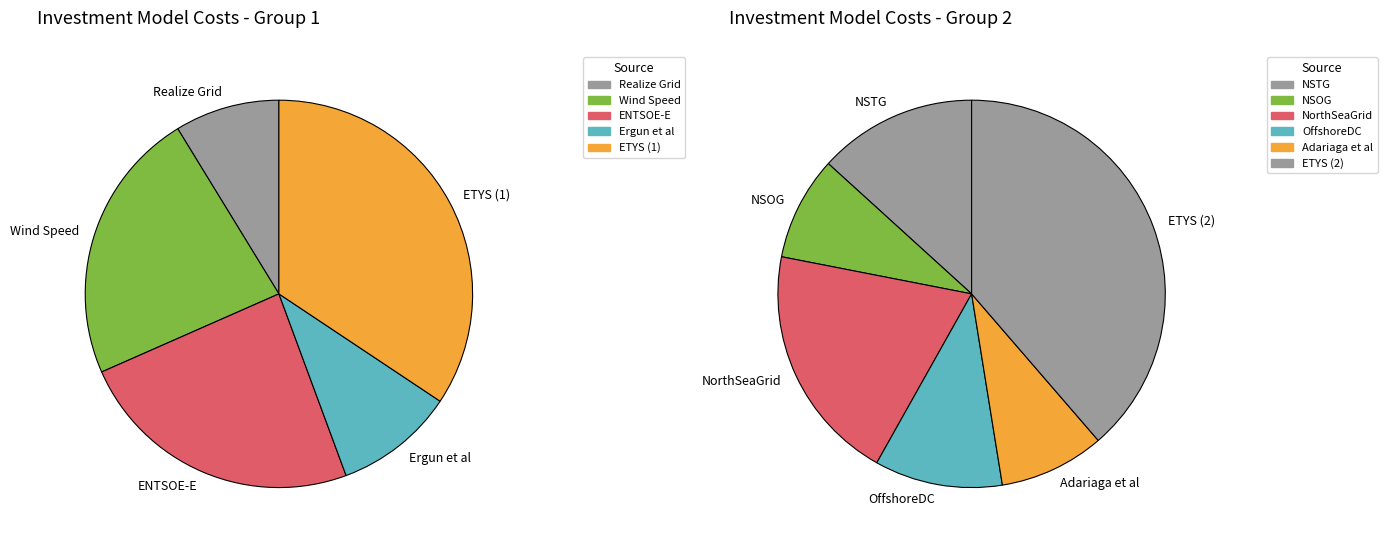

The Imperial C slice represents 0% of the pie. True or false?

True